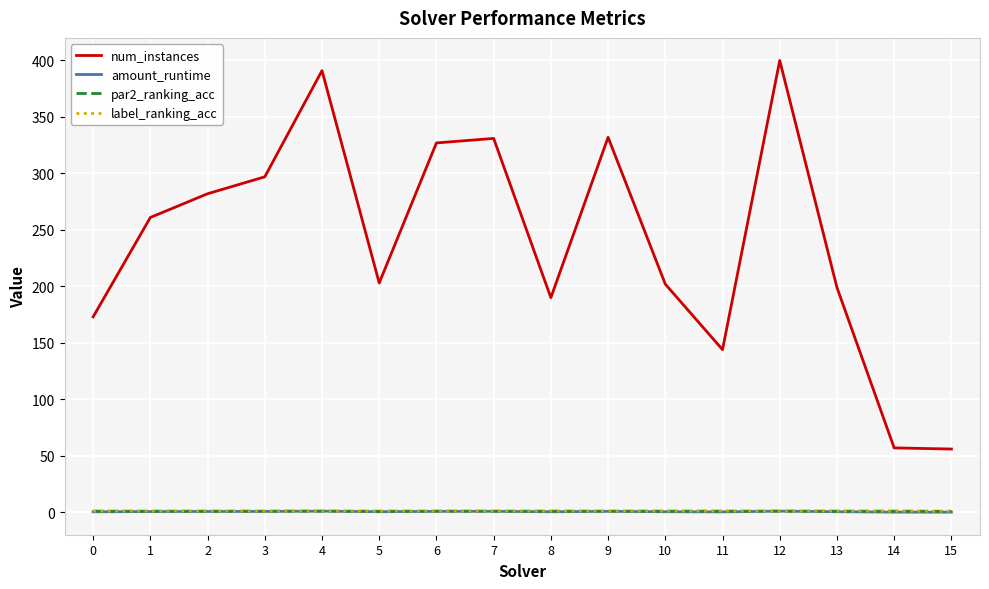

True or false: num_instances and amount_runtime cross at least once.

False